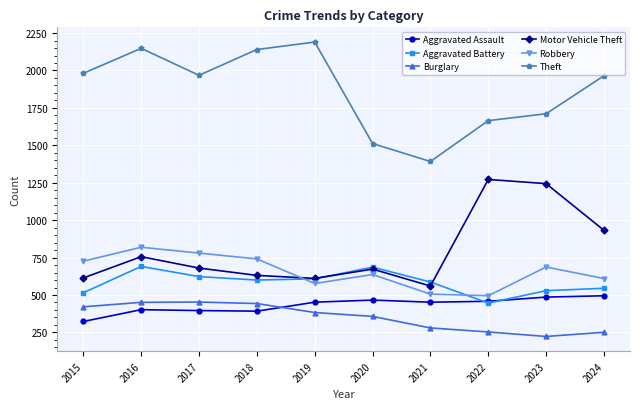

Is the value of Aggravated Assault at 2020 greater than the value of Aggravated Battery at 2017?

No